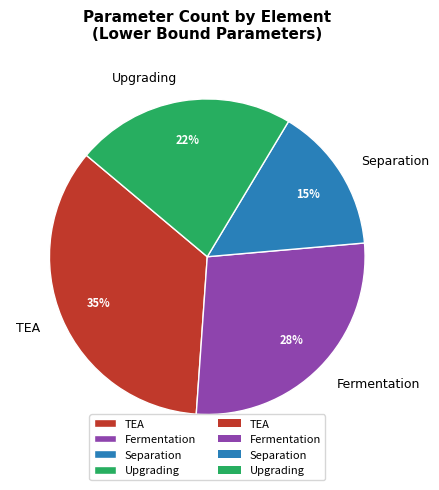

To the nearest percent, what portion does TEA represent?

35%